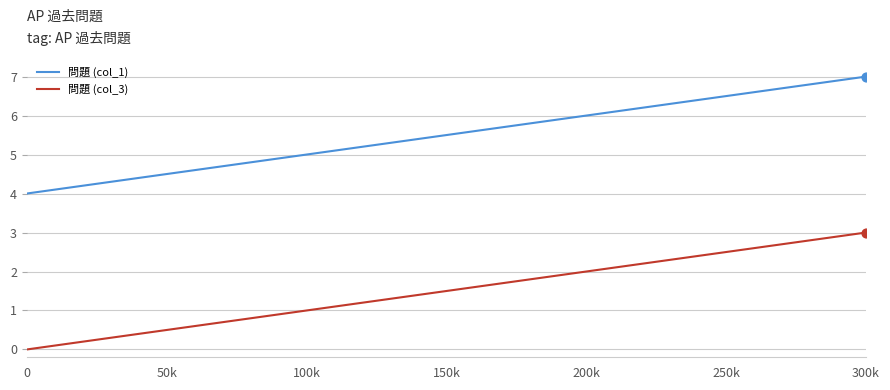

What is the difference between the maximum and minimum values in the 問題 (col_3) series?

3.0